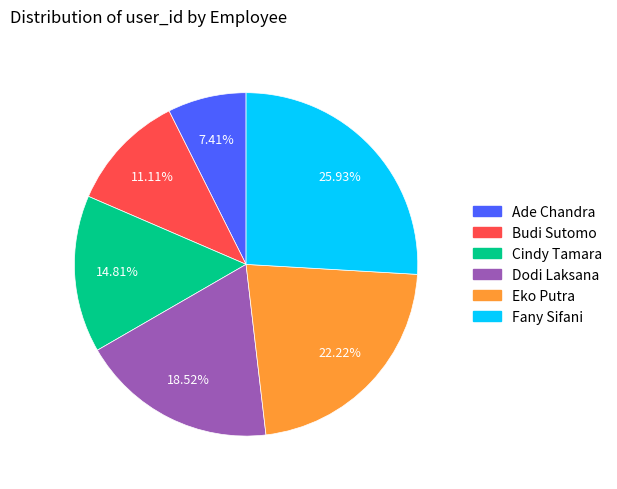

Does Budi Sutomo account for over 50% of the chart?

No